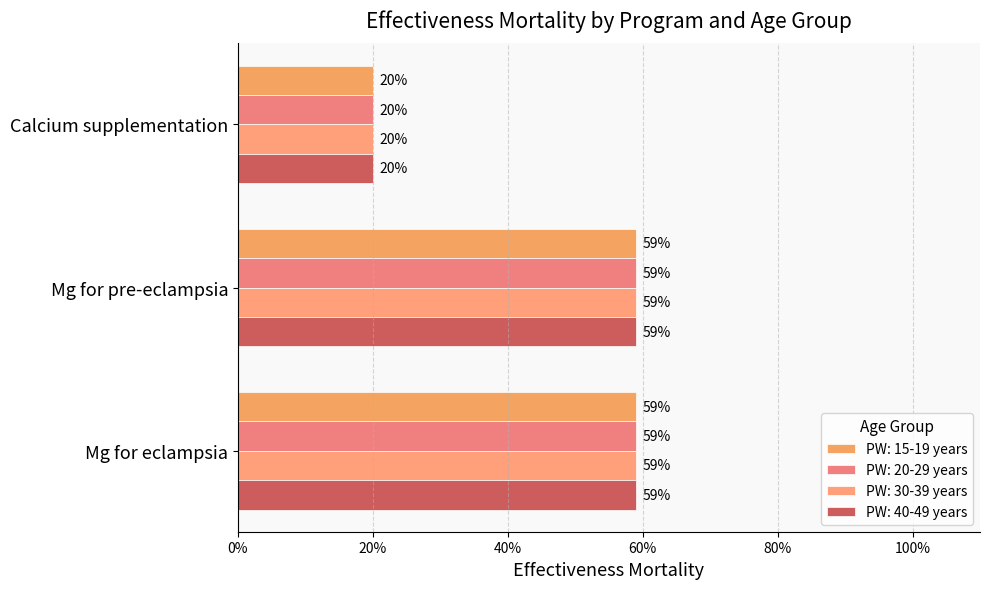

At Calcium supplementation, list the series in order from smallest to largest.

PW: 15-19 years, PW: 20-29 years, PW: 30-39 years, PW: 40-49 years